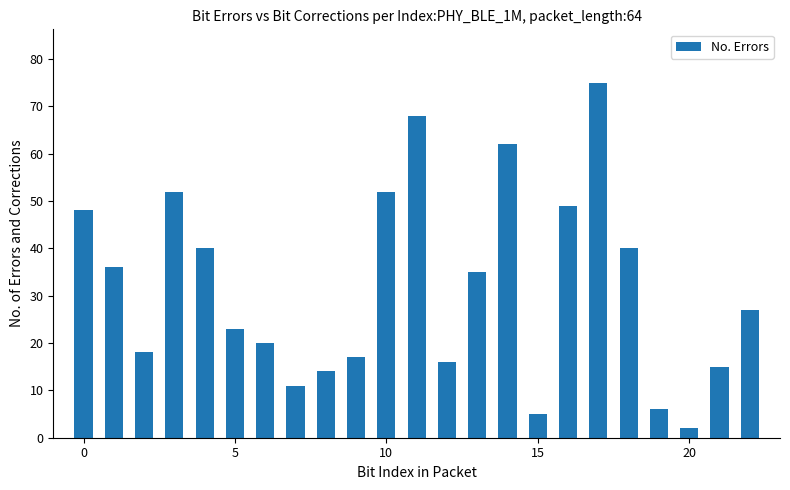

What is the greatest value displayed?

75